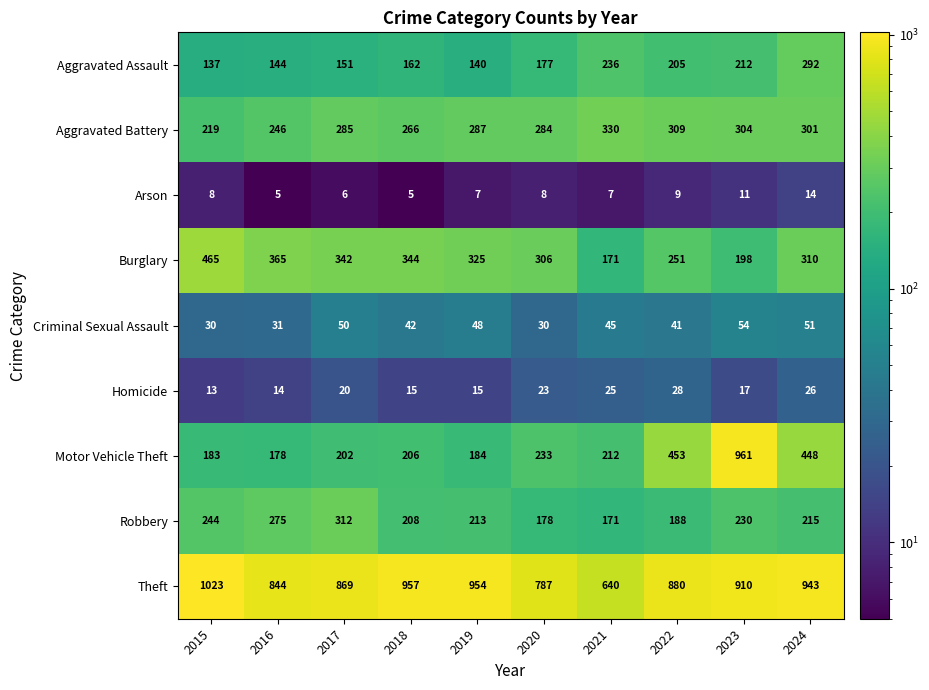

Which series has the widest spread of values?

Motor Vehicle Theft